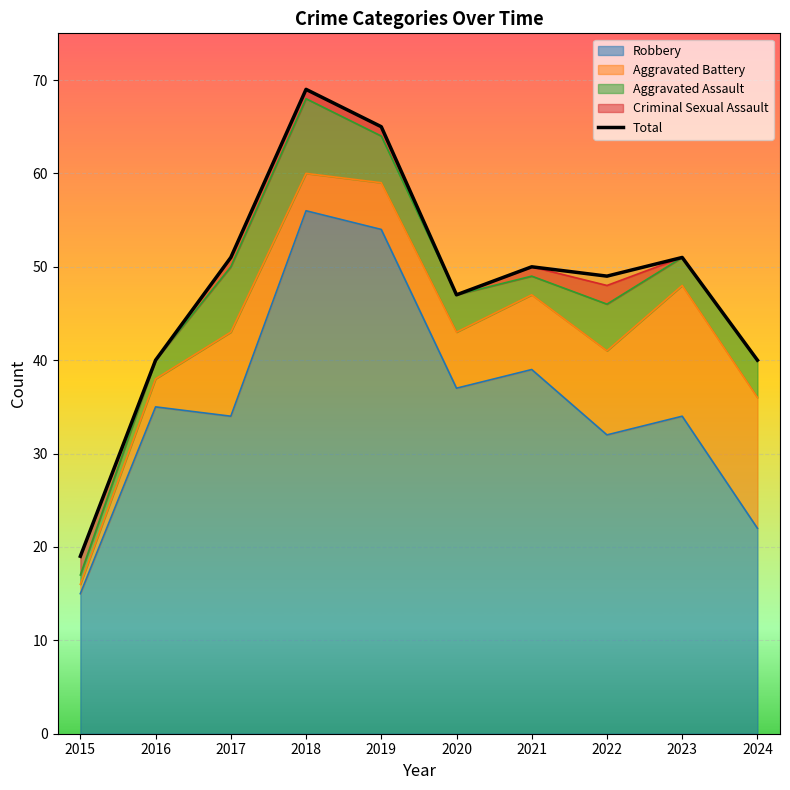

At which category does the data reach its first local valley?

2020